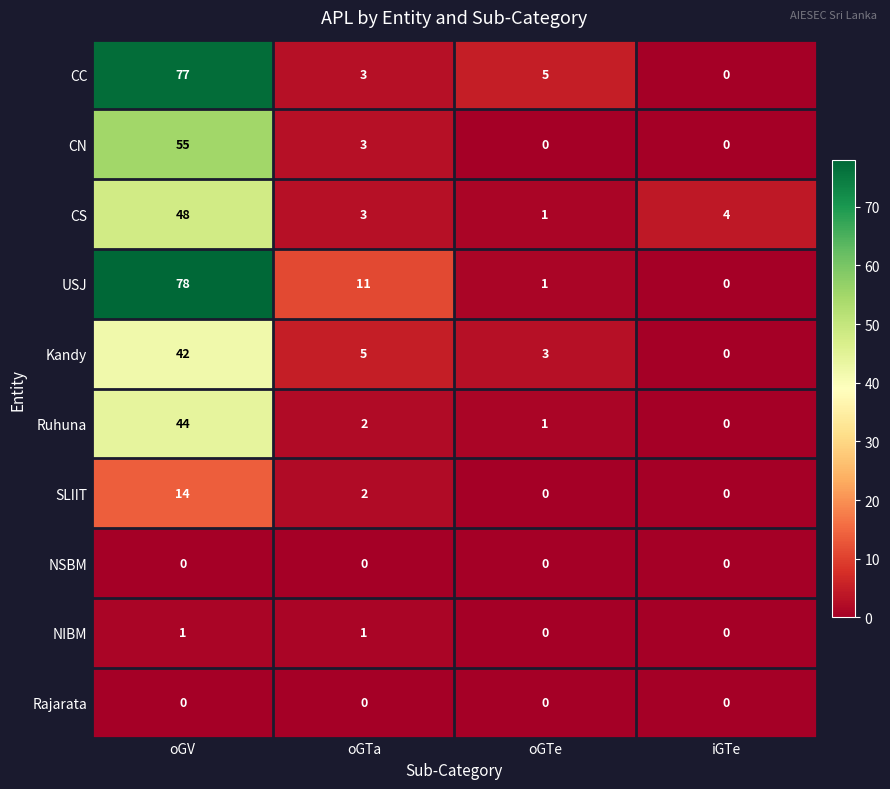

What is the maximum value for CS?

48